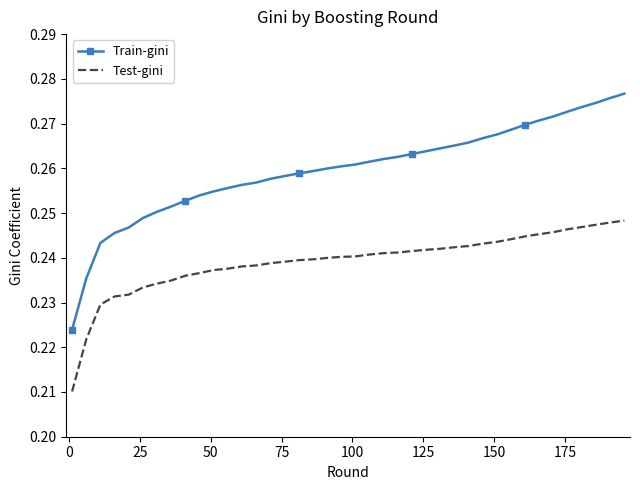

Rank the series by their average value, from highest to lowest.

Train-gini, Test-gini